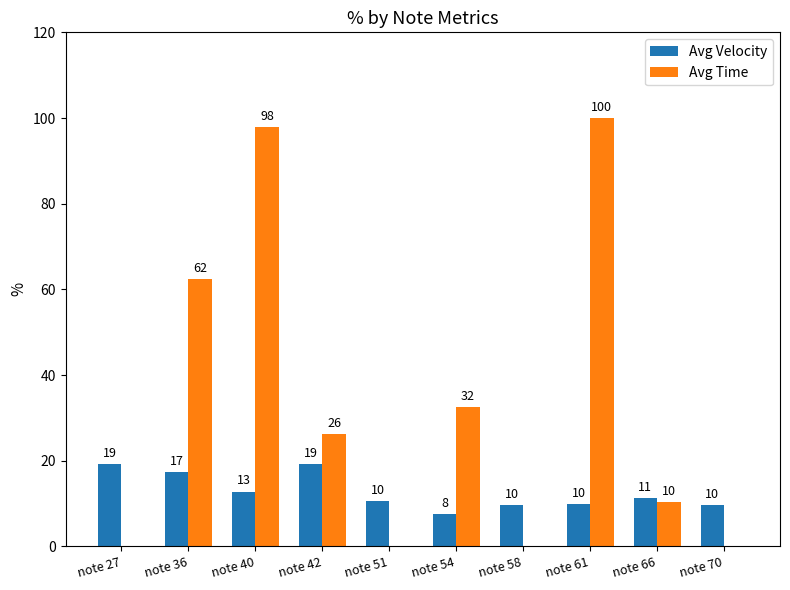

Reading left to right, what are all the values shown in this chart?

Avg Velocity: 19.2	17.4	12.8	19.2	10.5	7.6	9.6	9.8	11.3	9.6
Avg Time: 0.0	62.5	97.9	26.2	0.0	32.5	0.0	100.0	10.3	0.0